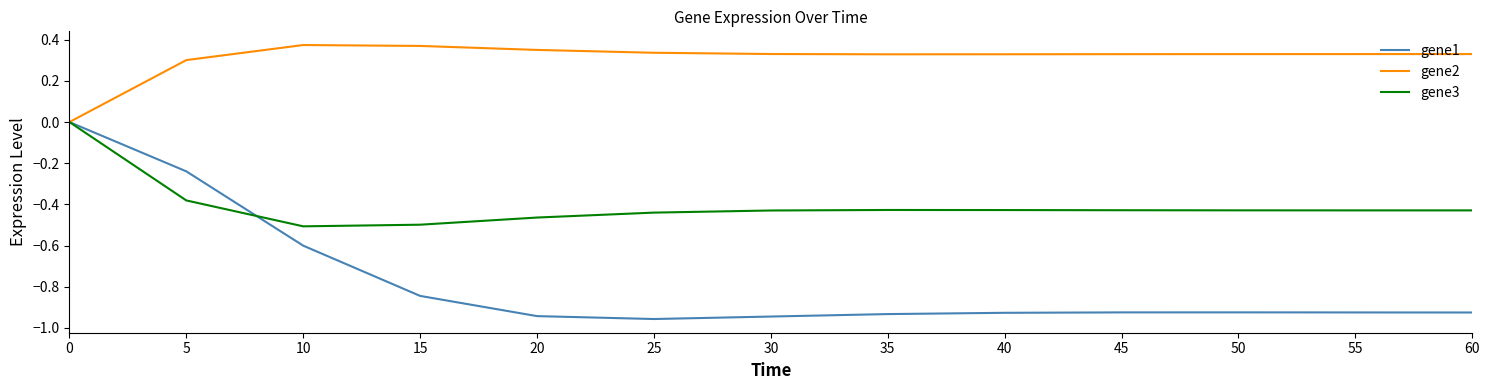

Rank the series by their average value, from lowest to highest.

gene1, gene3, gene2